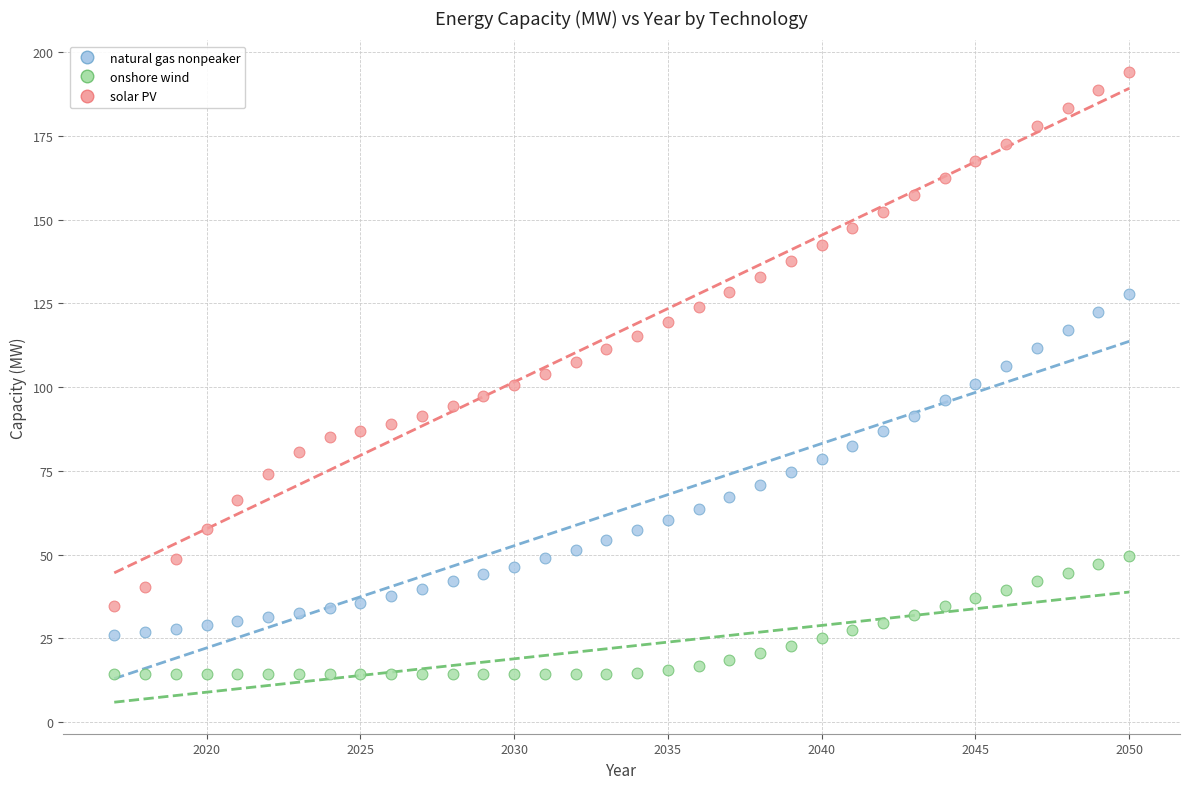

Which series has the widest spread of Y values?

solar PV